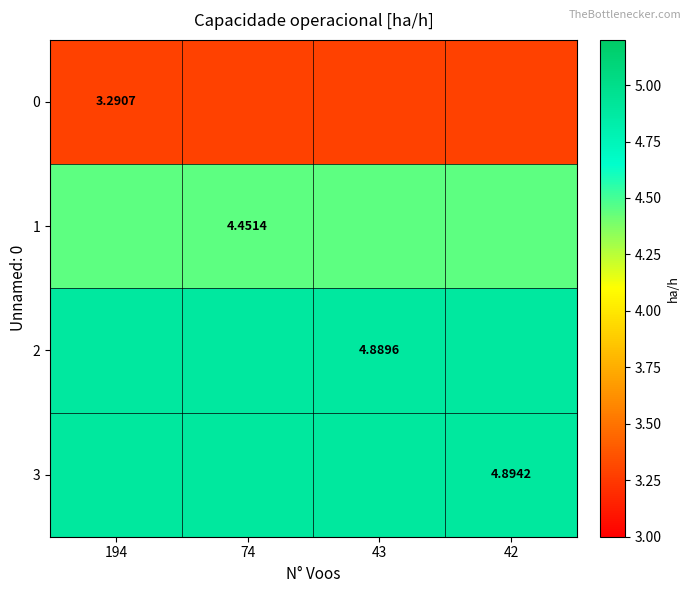

How many data points does each series have?

4